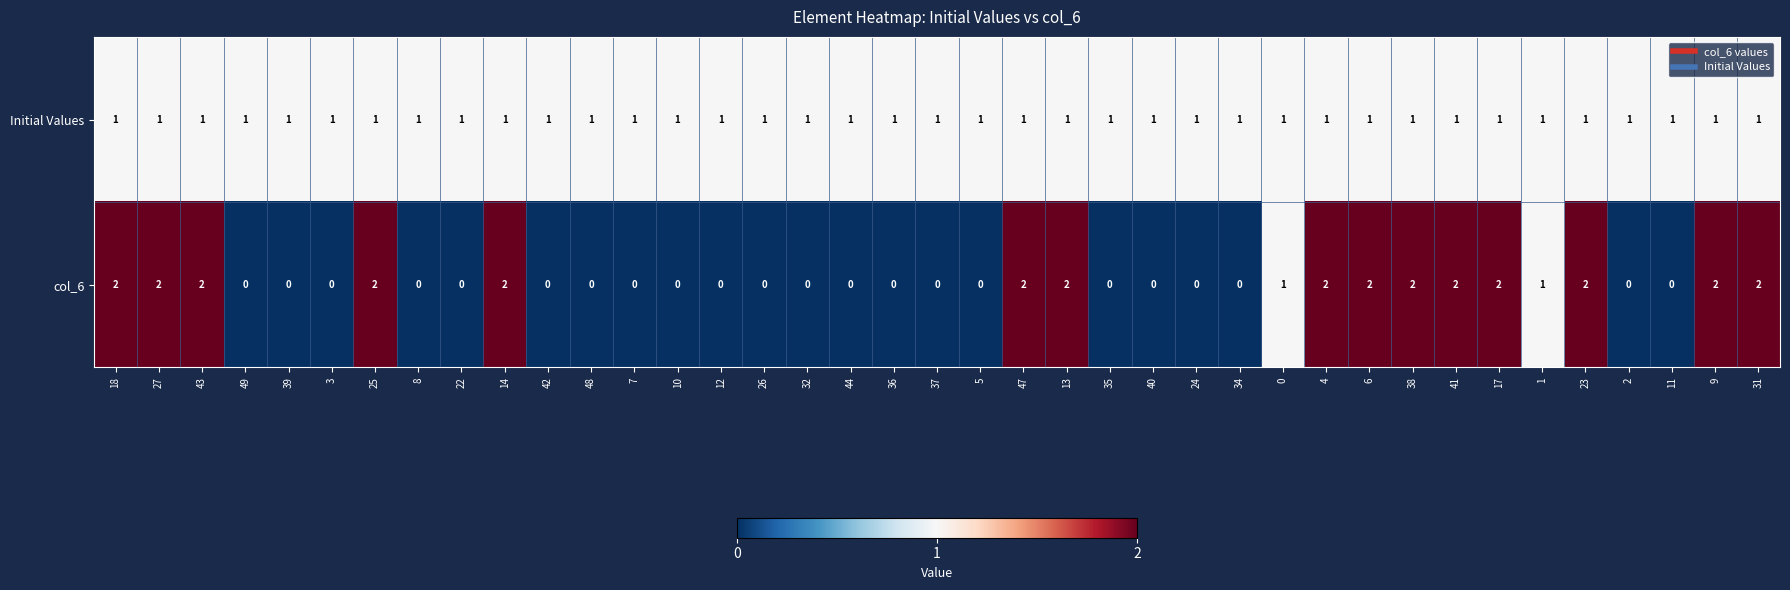

At how many categories does at least one series exceed 0?

39